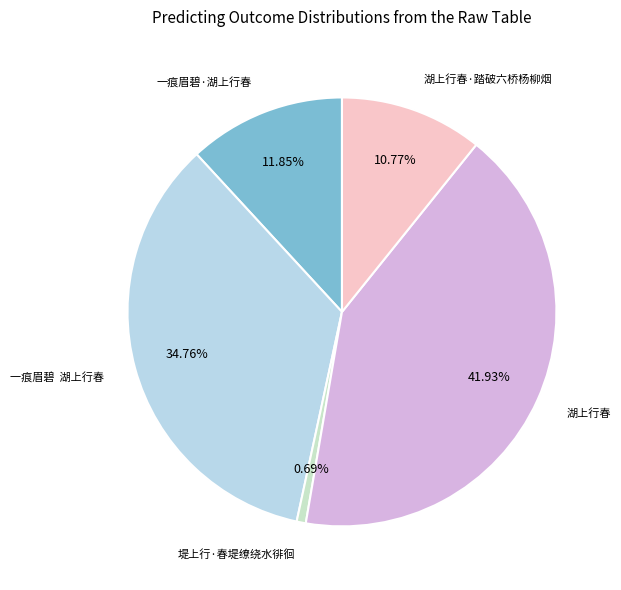

Rank the categories by value from lowest to highest.

堤上行·春堤缭绕水徘徊, 湖上行春·踏破六桥杨柳烟, 一痕眉碧·湖上行春, 一痕眉碧 湖上行春, 湖上行春